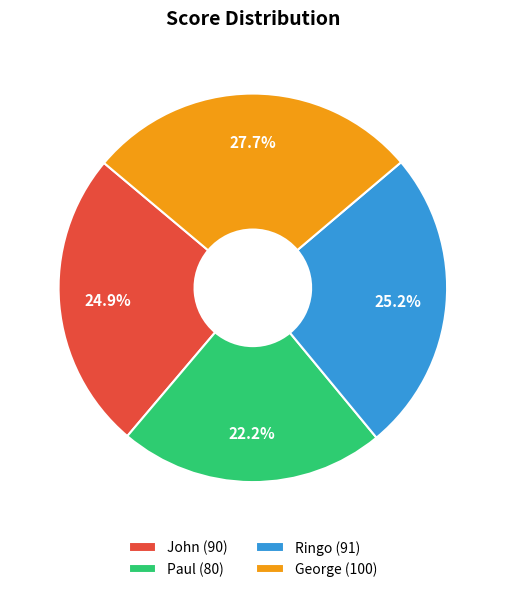

What is the ratio of the value at John to the value at Paul?

1.1